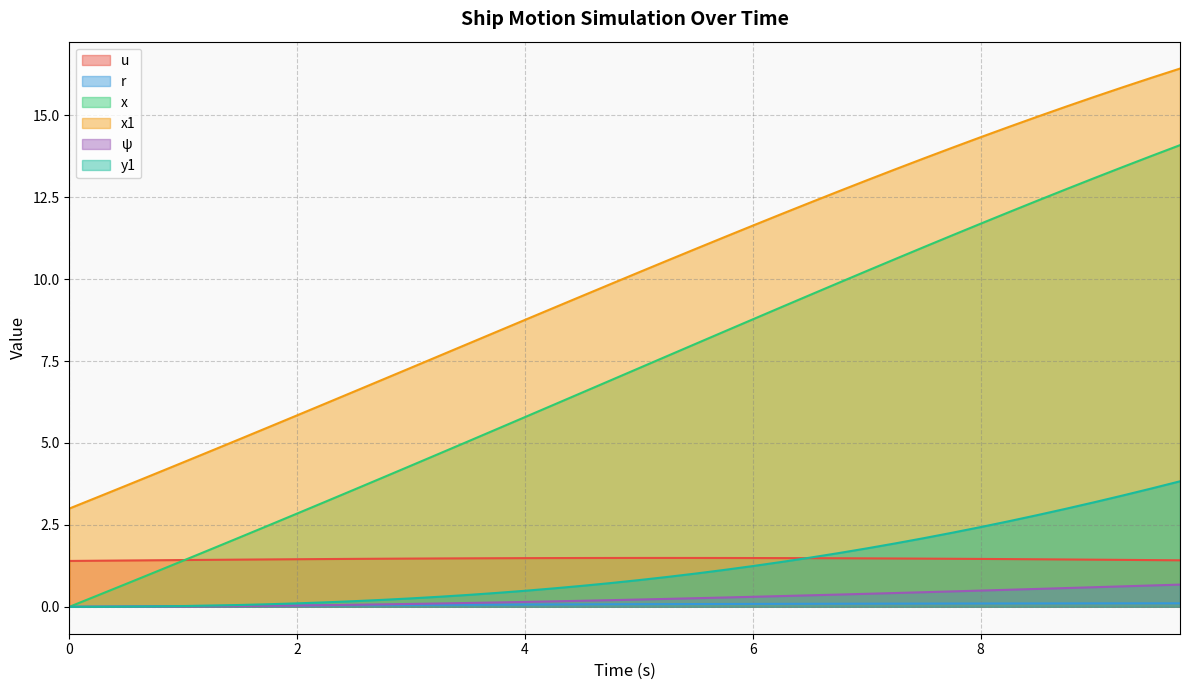

After their last crossing, which series has the higher values: y1 or u?

y1